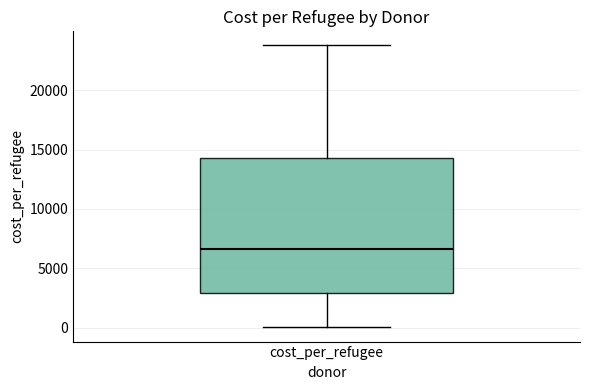

Read this box plot against the y-axis: the position of the median line, the range covered by the box, and the ends of both whiskers. The values are not printed on the chart, so give them approximately, as read against the axis.

median 6500, box 3000 to 14500, whiskers 0 to 24000